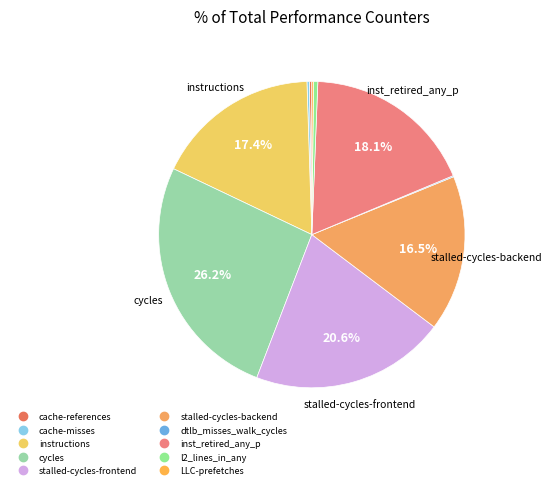

To the nearest percent, what is the difference between the cycles and stalled-cycles-backend slice percentages?

10%